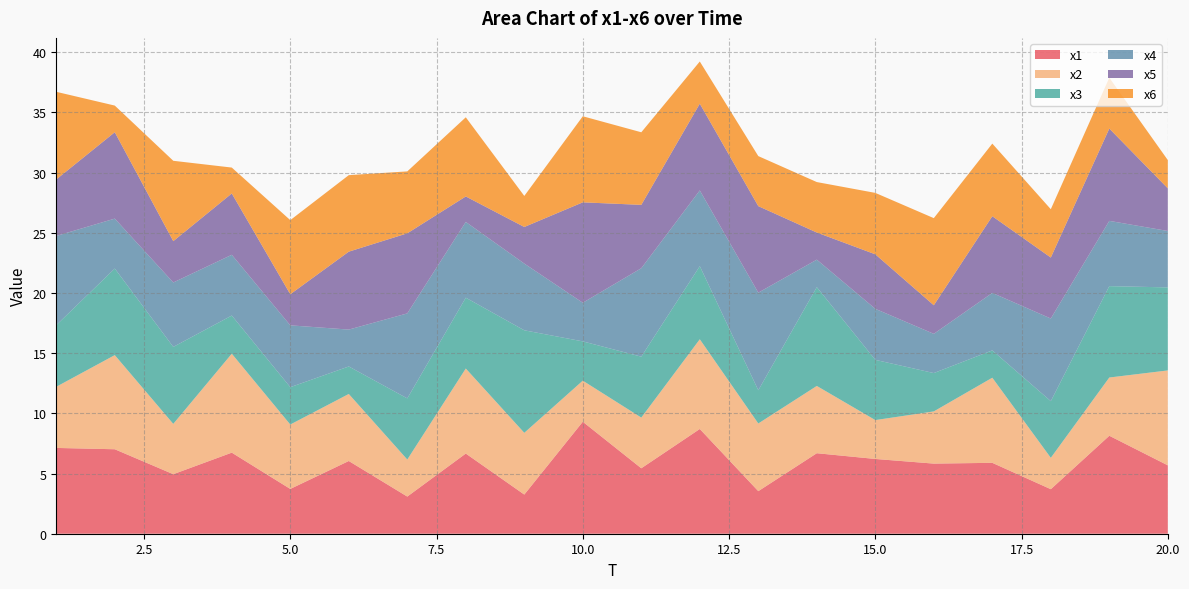

Reading right to left, what are all the values shown in this chart?

x1: 5.7	8.1	3.7	5.9	5.8	6.2	6.7	3.5	8.7	5.4	9.3	3.3	6.7	3.1	6.0	3.7	6.7	4.9	7.0	7.1
x2: 7.9	4.8	2.6	7.1	4.3	3.2	5.6	5.6	7.5	4.2	3.4	5.1	7.1	3.1	5.6	5.4	8.2	4.2	7.8	5.1
x3: 6.9	7.6	4.7	2.3	3.2	5.0	8.2	2.8	6.1	5.1	3.3	8.5	5.9	5.1	2.3	3.1	3.2	6.4	7.2	5.1
x4: 4.7	5.4	6.9	4.8	3.3	4.2	2.3	8.1	6.3	7.3	3.2	5.5	6.3	7.1	3.1	5.1	5.0	5.4	4.1	7.4
x5: 3.5	7.7	5.1	6.4	2.4	4.5	2.3	7.2	7.2	5.3	8.3	3.0	2.1	6.7	6.5	2.6	5.1	3.4	7.2	4.7
x6: 2.3	4.2	4.0	6.0	7.2	5.1	4.2	4.2	3.5	6.0	7.2	2.6	6.6	5.1	6.4	6.2	2.2	6.7	2.2	7.3